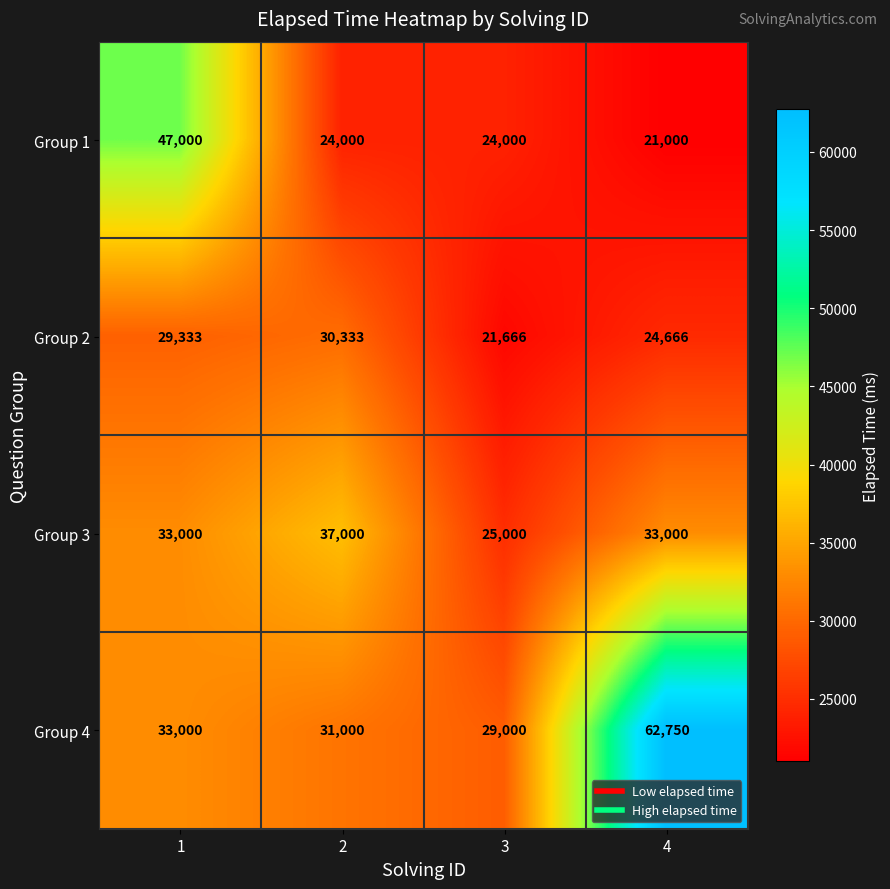

The Group 4 series shows 46770 at 3. True or false?

False